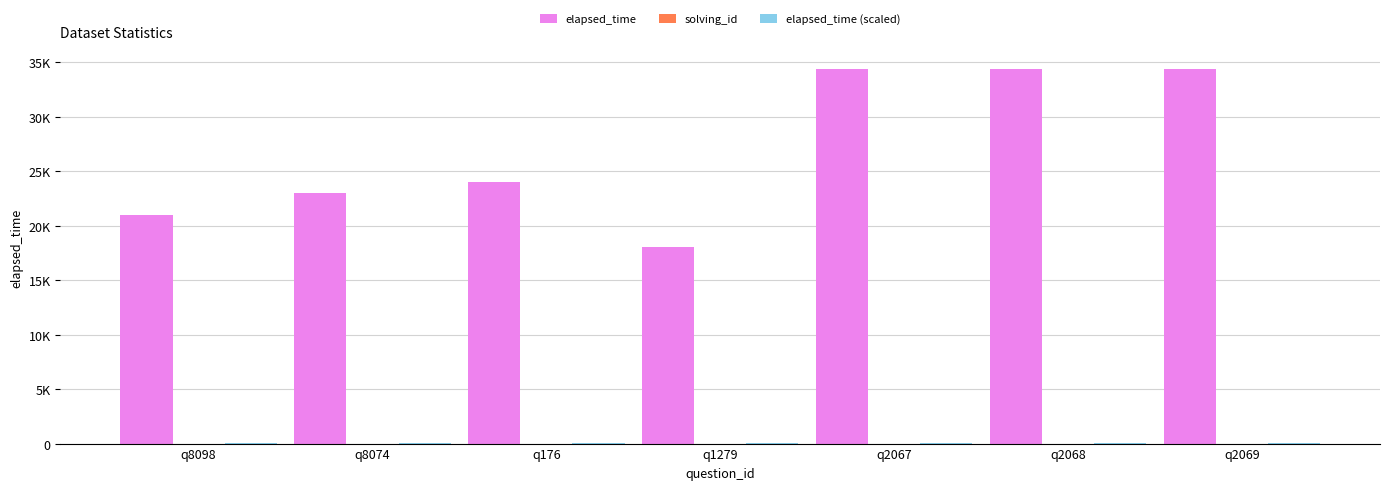

Reading left to right, what are all the values shown in this chart?

elapsed_time: 21000.0	23000.0	24000.0	18000.0	34333.0	34333.0	34333.0
solving_id: 1.0	2.0	3.0	4.0	5.0	5.0	5.0
elapsed_time (scaled): 21.0	23.0	24.0	18.0	34.3	34.3	34.3